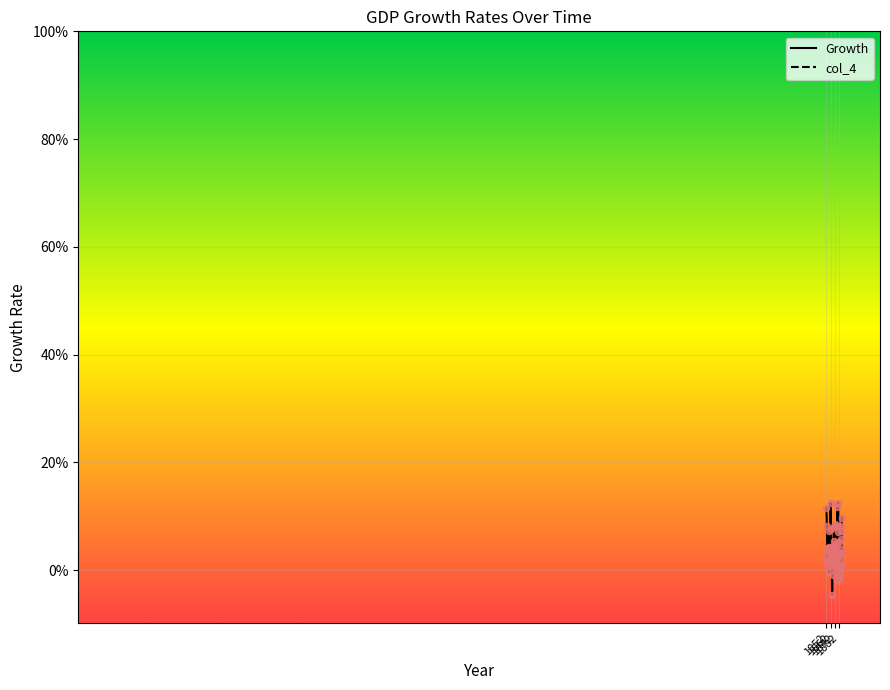

What are all the series names shown in the legend?

Growth, col_4